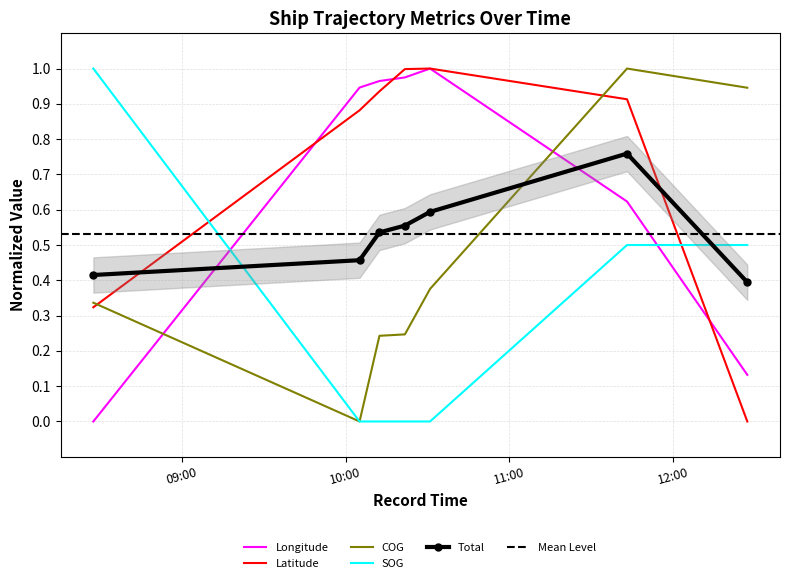

Reading right to left, extract all data points from this chart.

Longitude: 2024-04-16 12:27:06=0.1	2024-04-16 11:43:04=0.6	2024-04-16 10:30:57=1.0	2024-04-16 10:21:44=1.0	2024-04-16 10:12:25=1.0	2024-04-16 10:05:08=0.9	2024-04-16 08:27:40=0.0
Latitude: 2024-04-16 12:27:06=0.0	2024-04-16 11:43:04=0.9	2024-04-16 10:30:57=1.0	2024-04-16 10:21:44=1.0	2024-04-16 10:12:25=0.9	2024-04-16 10:05:08=0.9	2024-04-16 08:27:40=0.3
COG: 2024-04-16 12:27:06=0.9	2024-04-16 11:43:04=1.0	2024-04-16 10:30:57=0.4	2024-04-16 10:21:44=0.2	2024-04-16 10:12:25=0.2	2024-04-16 10:05:08=0.0	2024-04-16 08:27:40=0.3
SOG: 2024-04-16 12:27:06=0.5	2024-04-16 11:43:04=0.5	2024-04-16 10:30:57=0.0	2024-04-16 10:21:44=0.0	2024-04-16 10:12:25=0.0	2024-04-16 10:05:08=0.0	2024-04-16 08:27:40=1.0